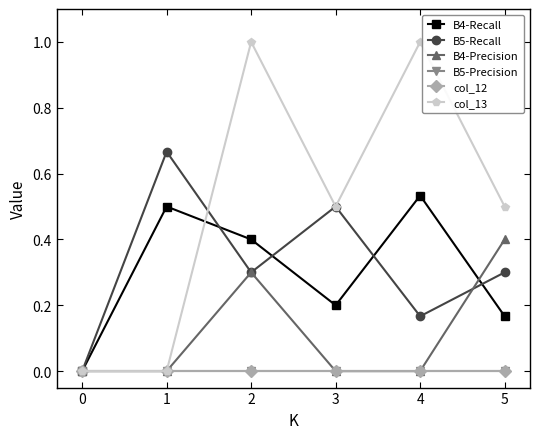

Does the chart have visible grid lines?

No